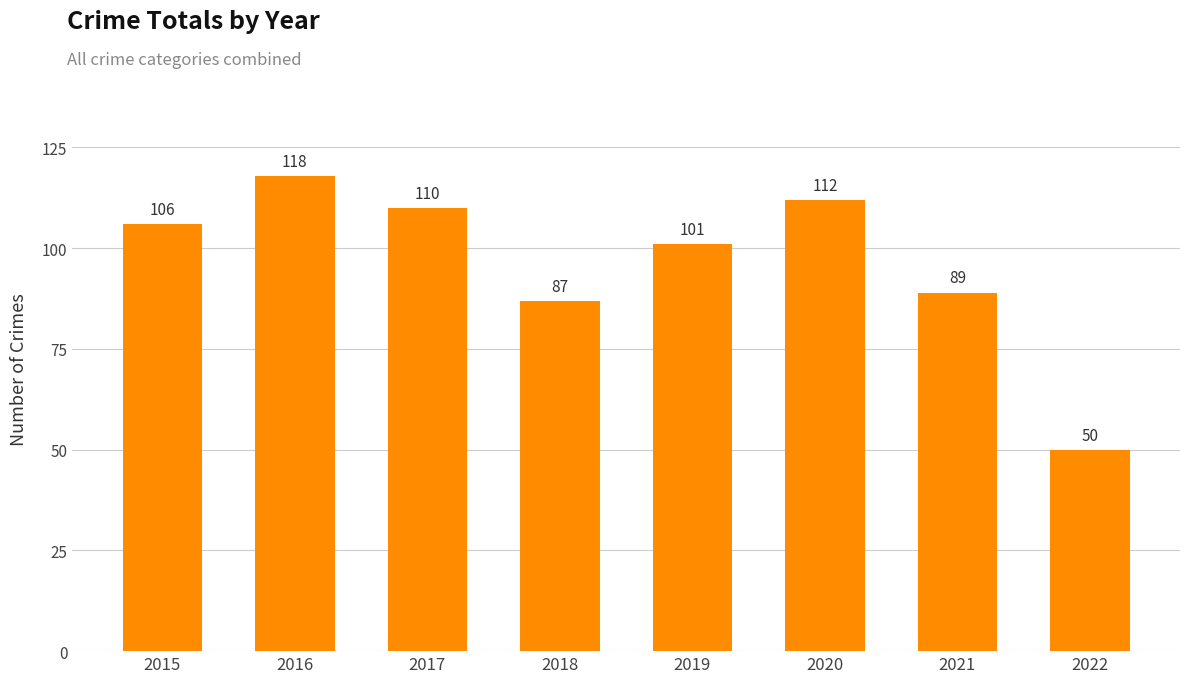

What is the approximate value at 2015?

106